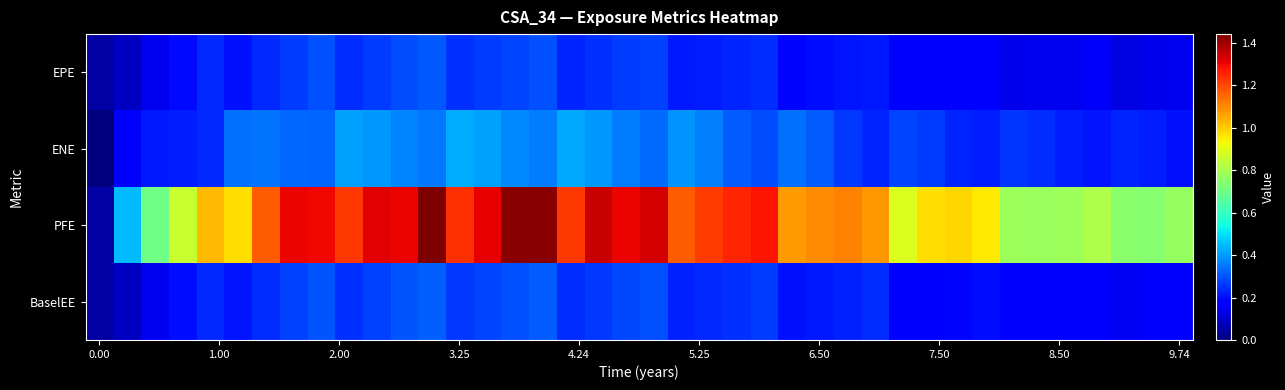

Reading left to right, transcribe all the data shown in this chart.

EPE: 45643.8	86872.1	145220.0	195969.0	238116.0	206979.0	240367.0	268918.0	295324.0	246571.0	267435.0	291589.0	307846.0	251660.0	268178.0	281293.0	297093.0	233165.0	248995.0	264832.0	275218.0	214815.0	223052.0	232563.0	246017.0	188832.0	197846.0	208492.0	218083.0	161162.0	165244.0	168376.0	174695.0	139056.0	141355.0	146020.0	152519.0	129366.0	135751.0	141591.0
ENE: 0.0	182983.0	214600.0	225082.0	236573.0	341909.0	344076.0	328839.0	322954.0	406611.0	394335.0	371020.0	353982.0	426686.0	409713.0	374828.0	356358.0	417132.0	397023.0	358818.0	334800.0	390612.0	361781.0	314442.0	288596.0	341420.0	310054.0	259436.0	233187.0	280460.0	267382.0	232712.0	223211.0	255177.0	242167.0	224377.0	211172.0	234889.0	222714.0	206916.0
PFE: 45643.8	446329.0	700350.0	854895.0	1026600.0	969693.0	1167420.0	1301430.0	1297450.0	1227090.0	1313880.0	1305450.0	1440990.0	1235330.0	1306750.0	1424740.0	1424470.0	1226870.0	1347570.0	1302060.0	1333100.0	1166100.0	1216010.0	1249970.0	1281890.0	1073860.0	1092440.0	1111230.0	1080120.0	884533.0	972661.0	980726.0	952145.0	777501.0	773567.0	781901.0	809993.0	743313.0	741167.0	767115.0
BaselEE: 45643.8	87054.2	145826.0	197239.0	240273.0	209428.0	243920.0	273682.0	301446.0	252565.0	274893.0	300757.0	318647.0	261496.0	279739.0	294557.0	312307.0	246137.0	263997.0	281937.0	294233.0	230774.0	240745.0	252173.0	268023.0	206758.0	217705.0	230549.0	242368.0	180054.0	185579.0	190085.0	198261.0	158683.0	162197.0	168473.0	176941.0	150929.0	159275.0	167066.0